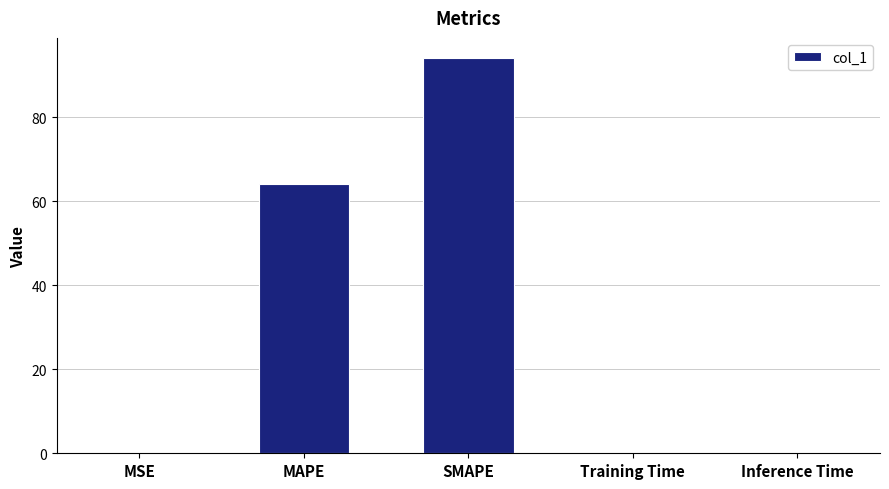

What value does the data have at SMAPE?

94.1